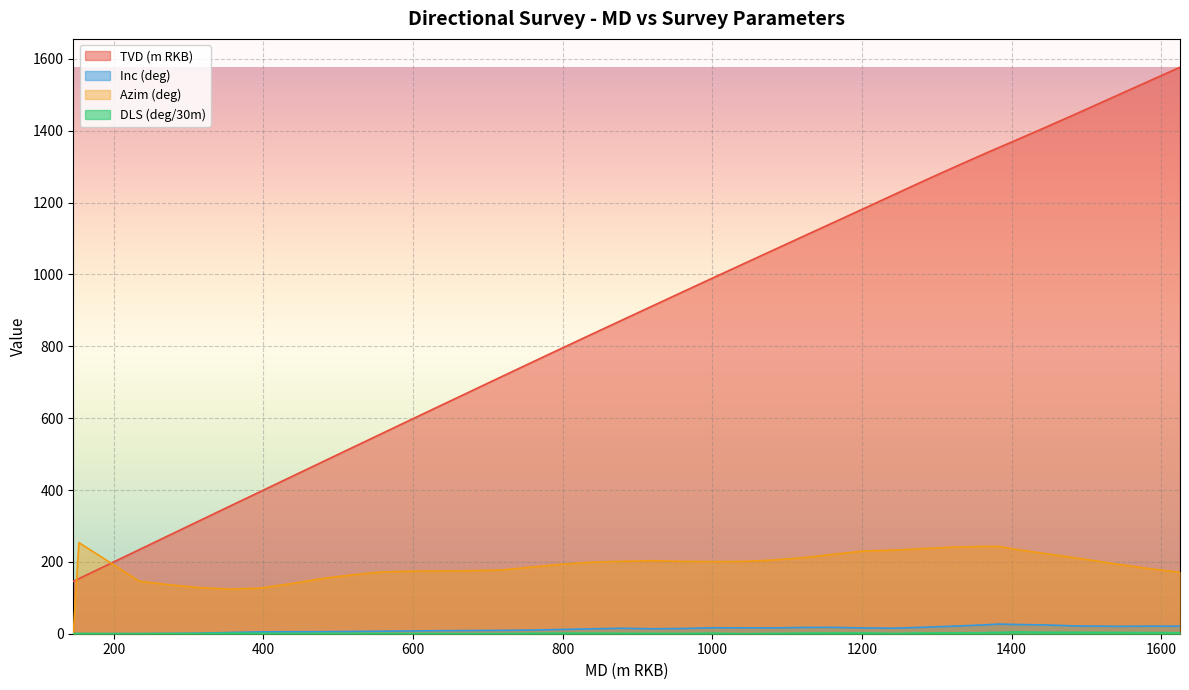

True or false: DLS (deg/30m) has a value of 0.2 at 221.0.

False